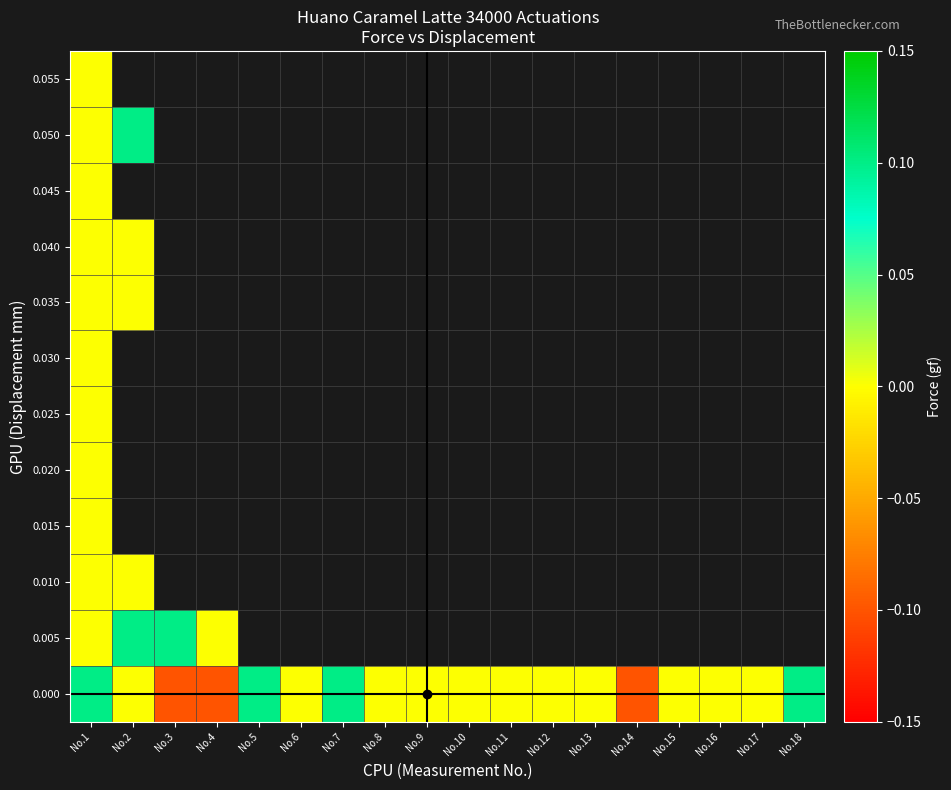

Where is 0.045 nearest to the value 0?

No.1